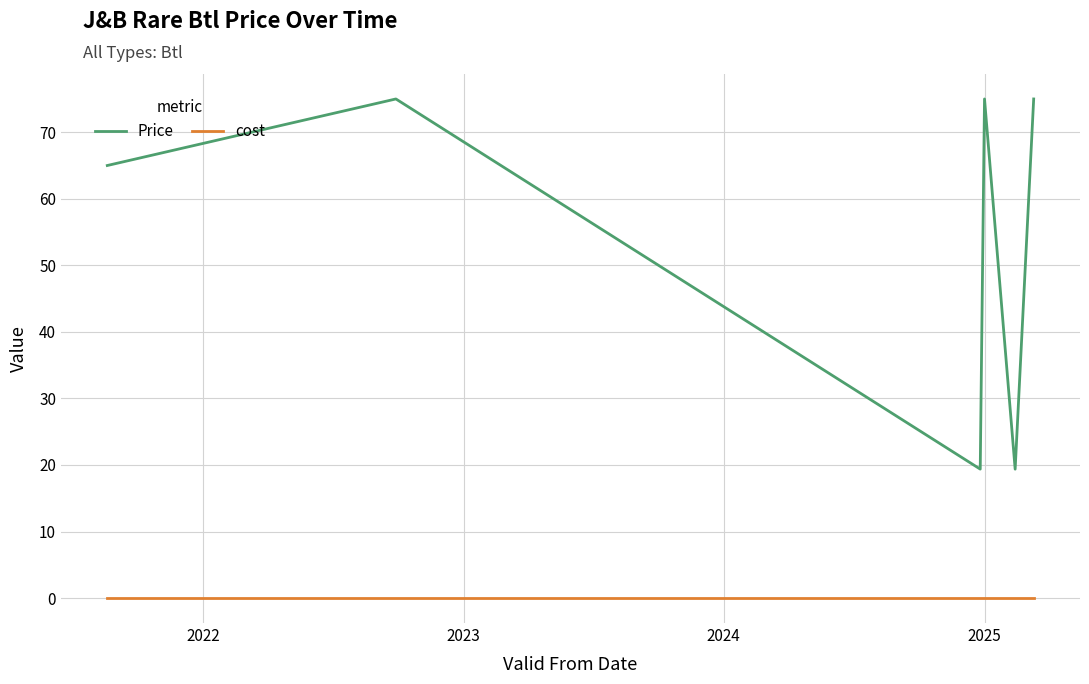

Which series has the largest total across all categories?

Price